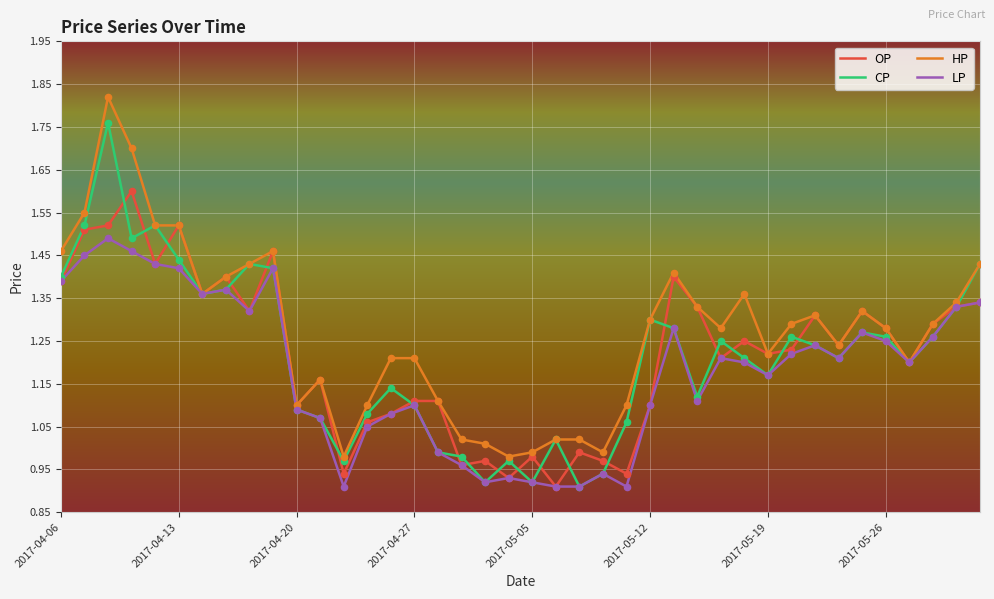

What are all the series names shown in the legend?

OP, CP, HP, LP